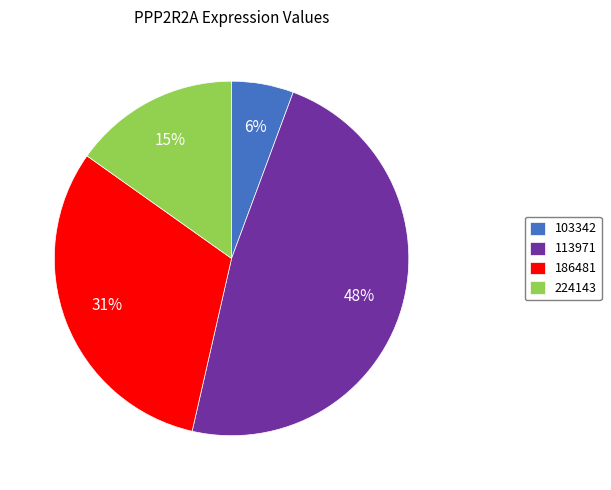

Is the sum of 186481 and 103342 greater than half?

No